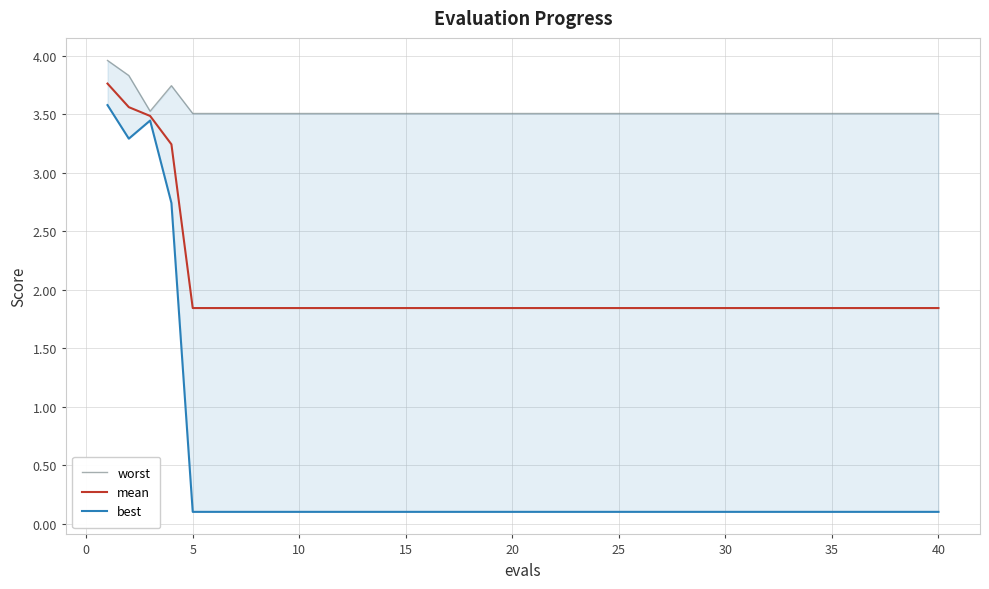

How many categories are shown in the chart?

40